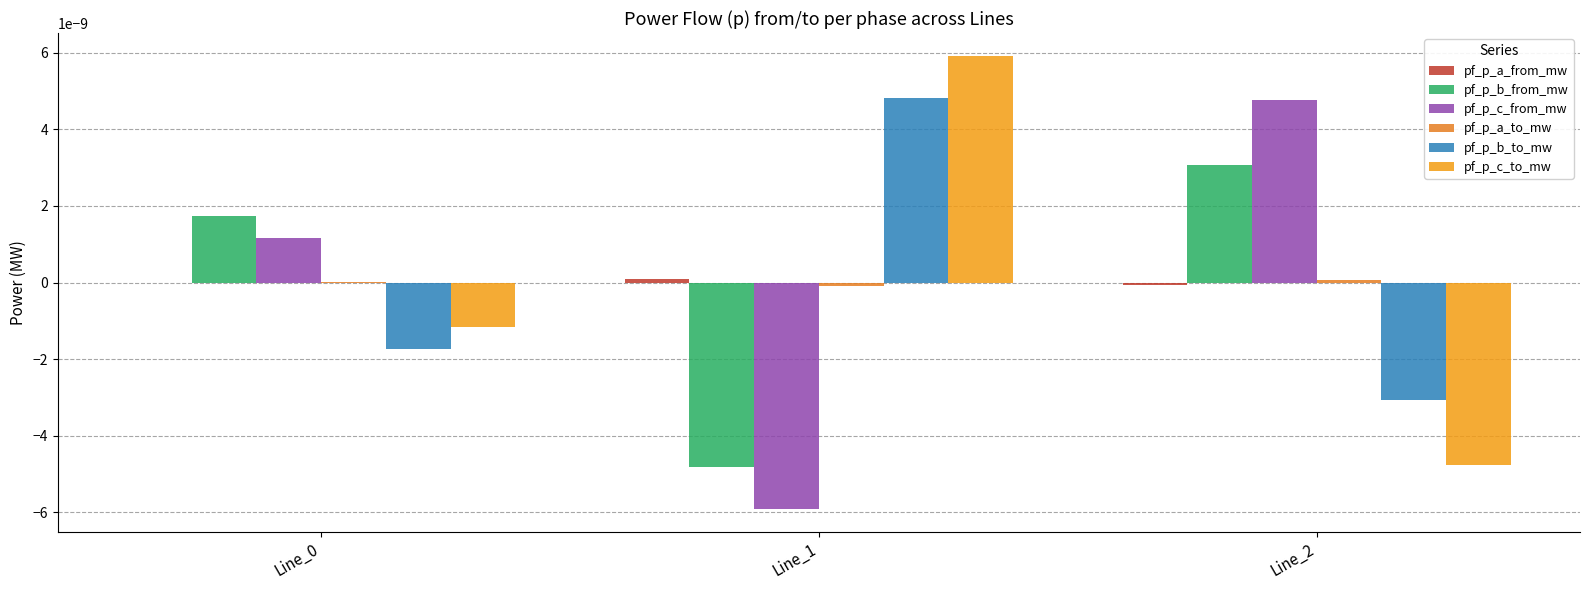

At which category does the chart reach its peak across all series?

Line_1